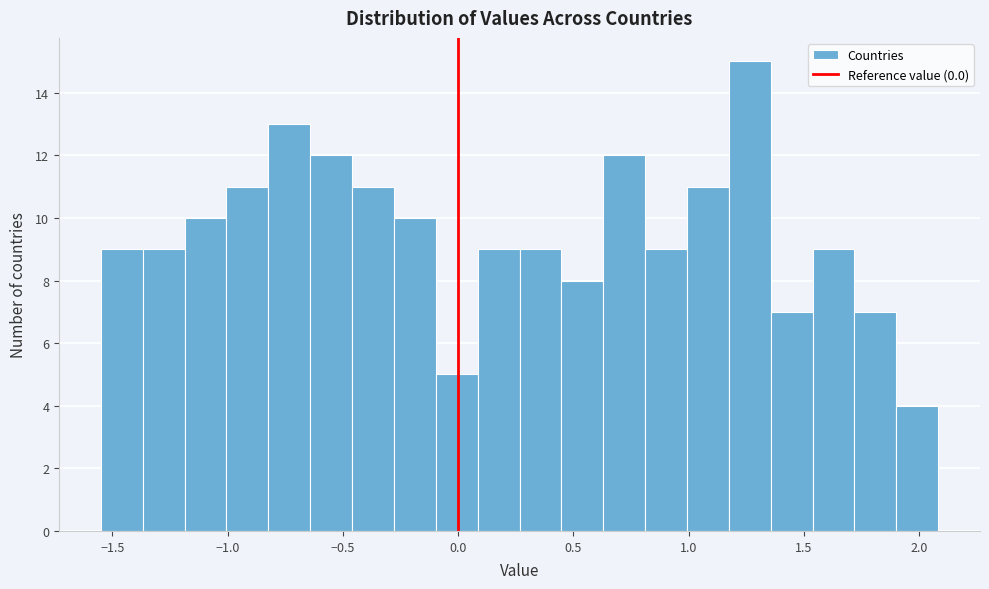

Around what value on the x-axis is the tallest bar? Give the approximate position of its centre, as read against the axis.

1.25